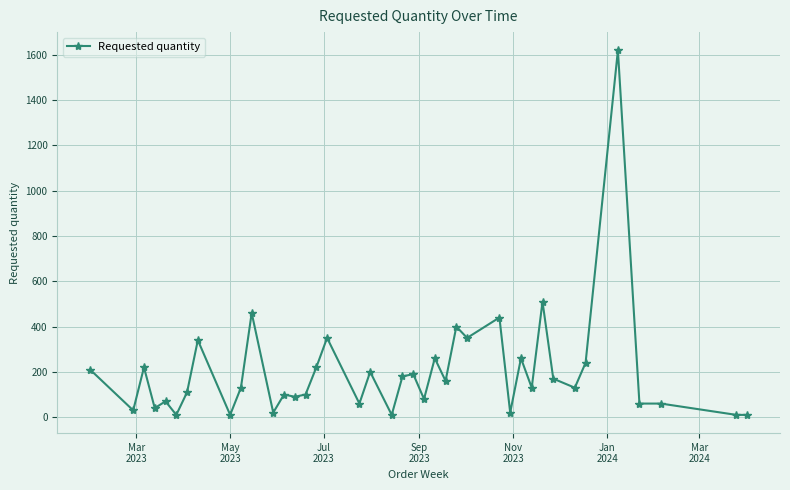

What is the greatest value displayed?

1620